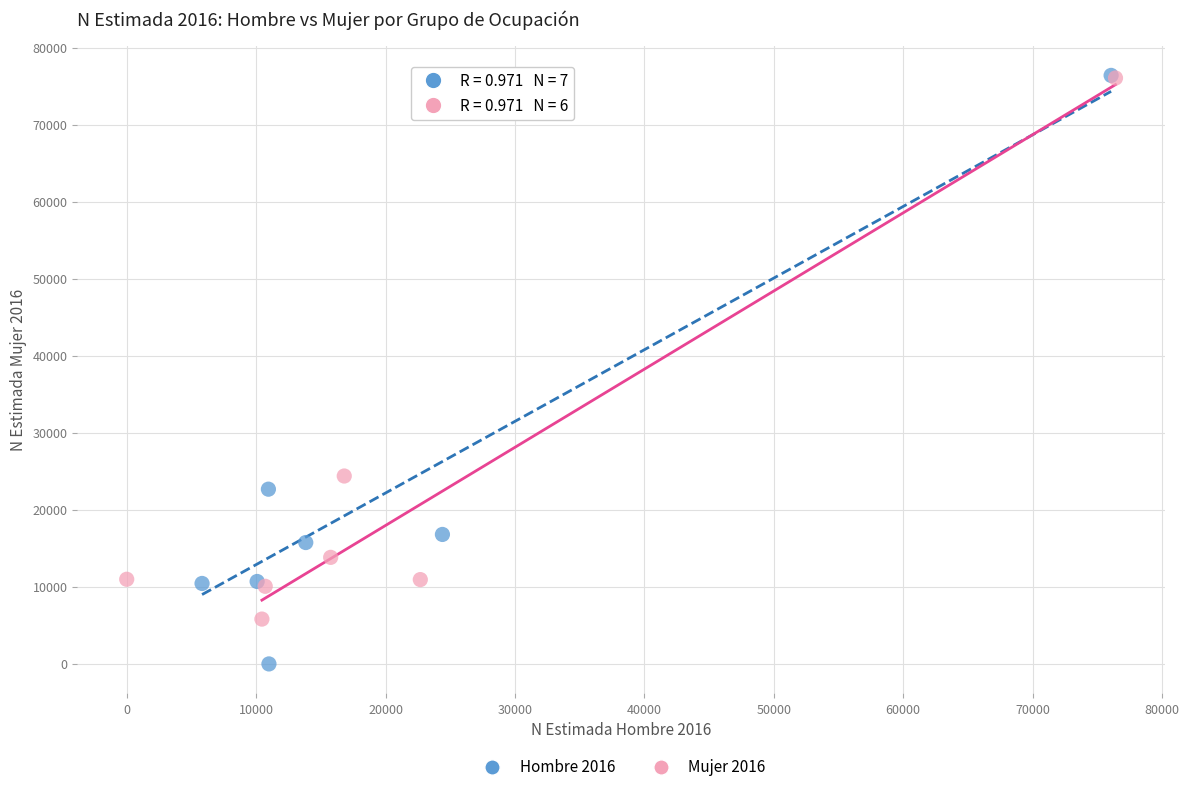

Which series reaches the minimum Y coordinate?

Hombre 2016